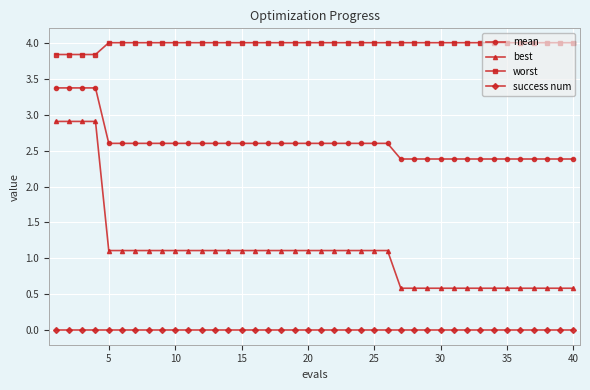

What is the difference between the maximum and minimum values in the mean series?

1.0